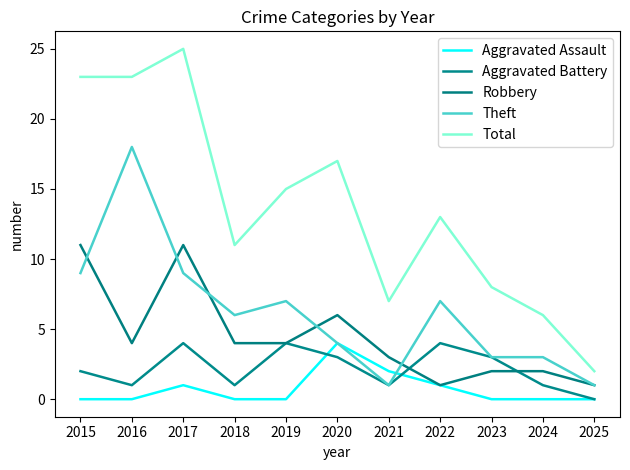

Reading left to right, list all the values displayed in this chart.

Aggravated Assault: 2015=0	2016=0	2017=1	2018=0	2019=0	2020=4	2021=2	2022=1	2023=0	2024=0	2025=0
Aggravated Battery: 2015=2	2016=1	2017=4	2018=1	2019=4	2020=3	2021=1	2022=4	2023=3	2024=1	2025=0
Robbery: 2015=11	2016=4	2017=11	2018=4	2019=4	2020=6	2021=3	2022=1	2023=2	2024=2	2025=1
Theft: 2015=9	2016=18	2017=9	2018=6	2019=7	2020=4	2021=1	2022=7	2023=3	2024=3	2025=1
Total: 2015=23	2016=23	2017=25	2018=11	2019=15	2020=17	2021=7	2022=13	2023=8	2024=6	2025=2